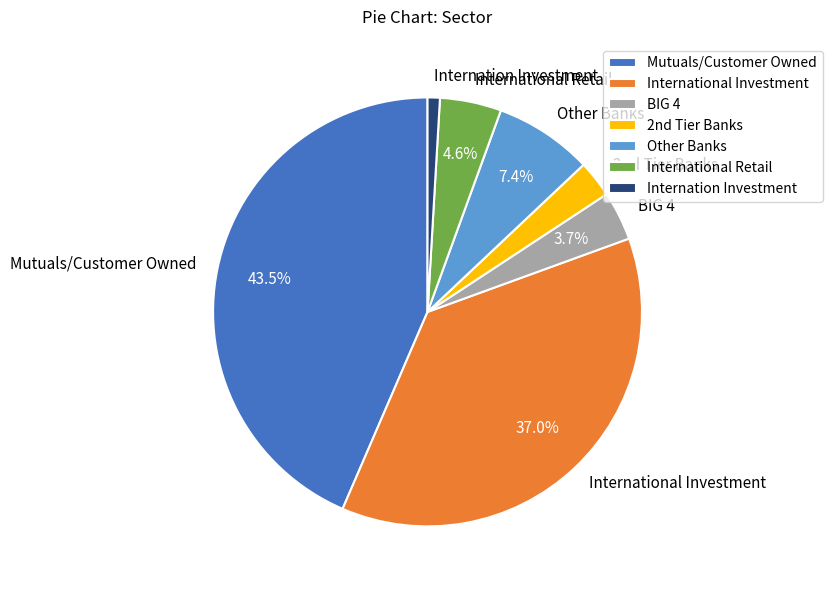

What is the largest slice in the pie chart?

Mutuals/Customer Owned